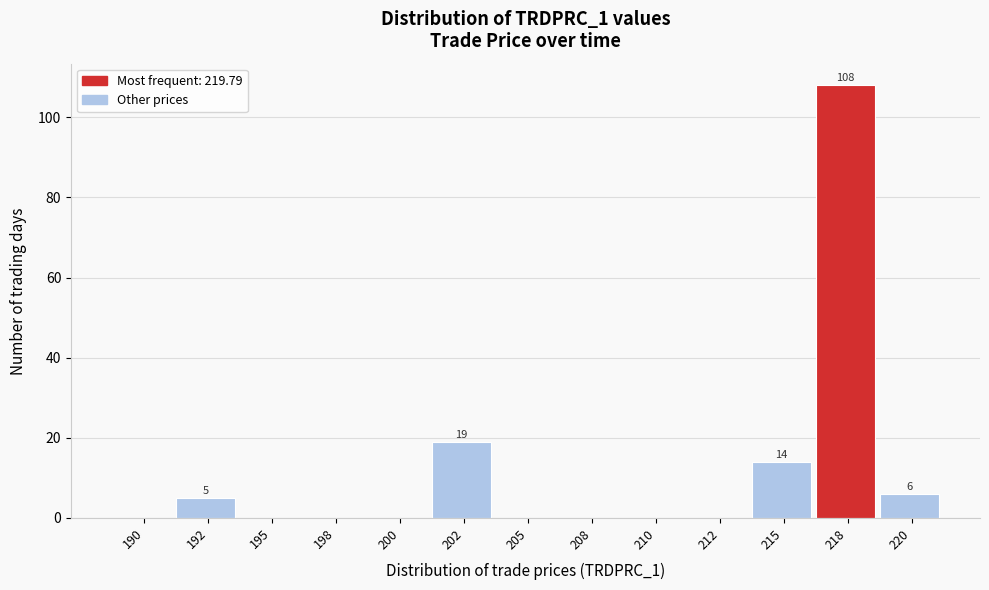

Reading left to right, transcribe all the data shown in this chart.

190=0	192=5	195=0	198=0	200=0	202=19	205=0	208=0	210=0	212=0	215=14	218=108	220=6